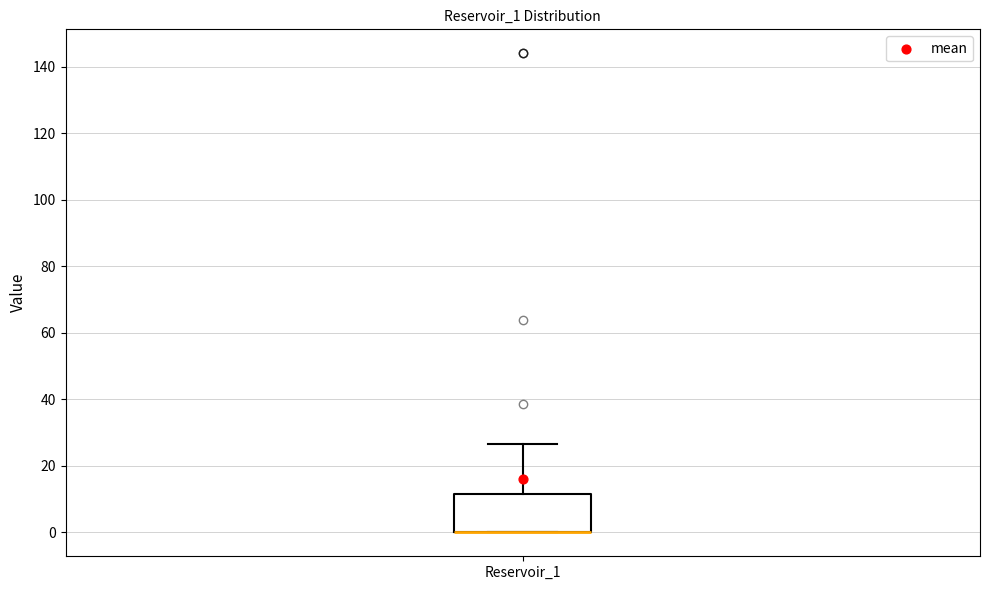

Read this box plot against the y-axis: the position of the median line, the range covered by the box, and the ends of both whiskers. The values are not printed on the chart, so give them approximately, as read against the axis.

median 0 (drawn on the box's lower edge), box 0 to 12, whiskers 0 to 26